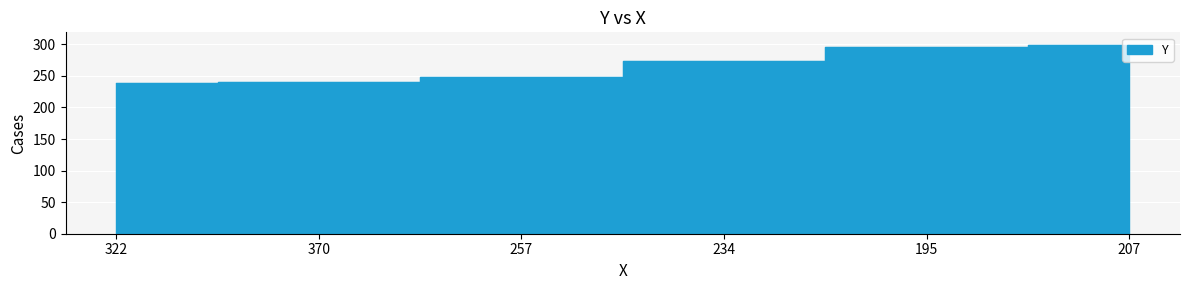

What position from the right is 322?

6